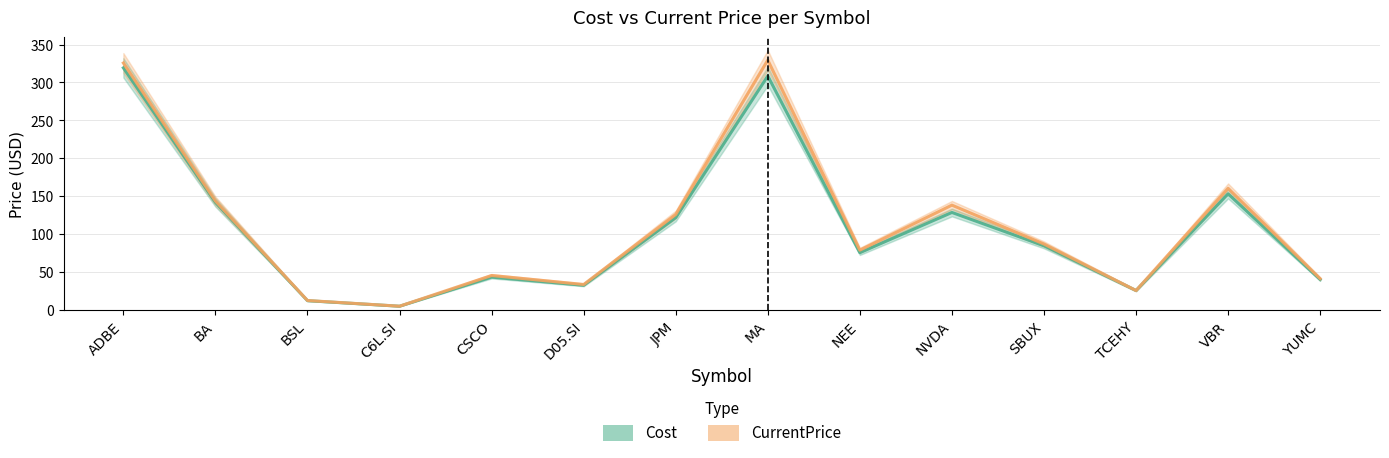

How many interior local valleys does the CurrentPrice series have?

4